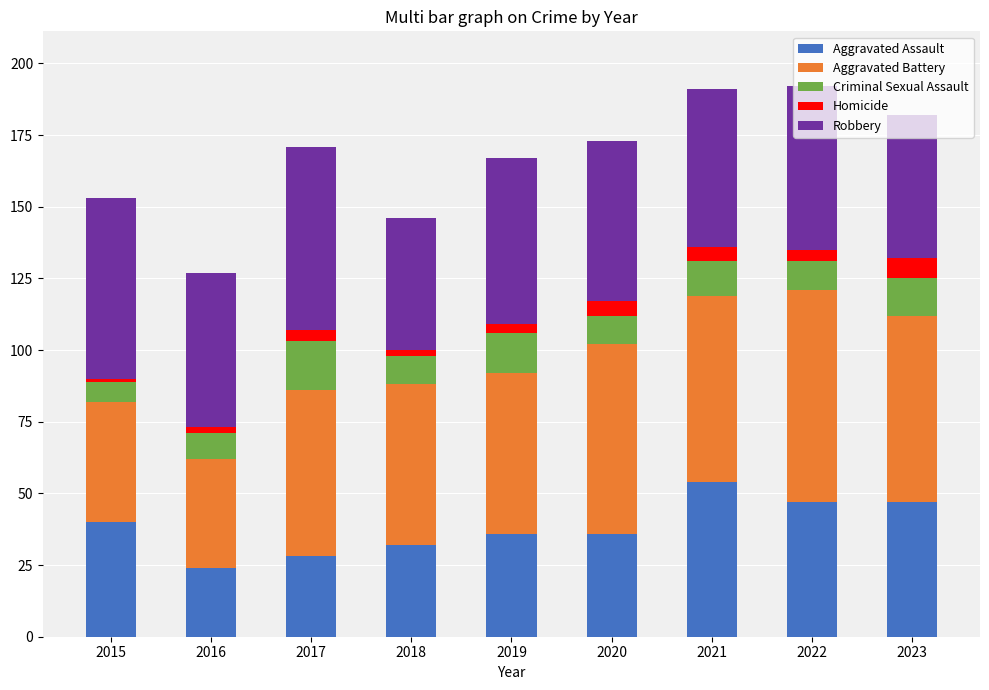

What is the highest value of the Aggravated Assault series?

54